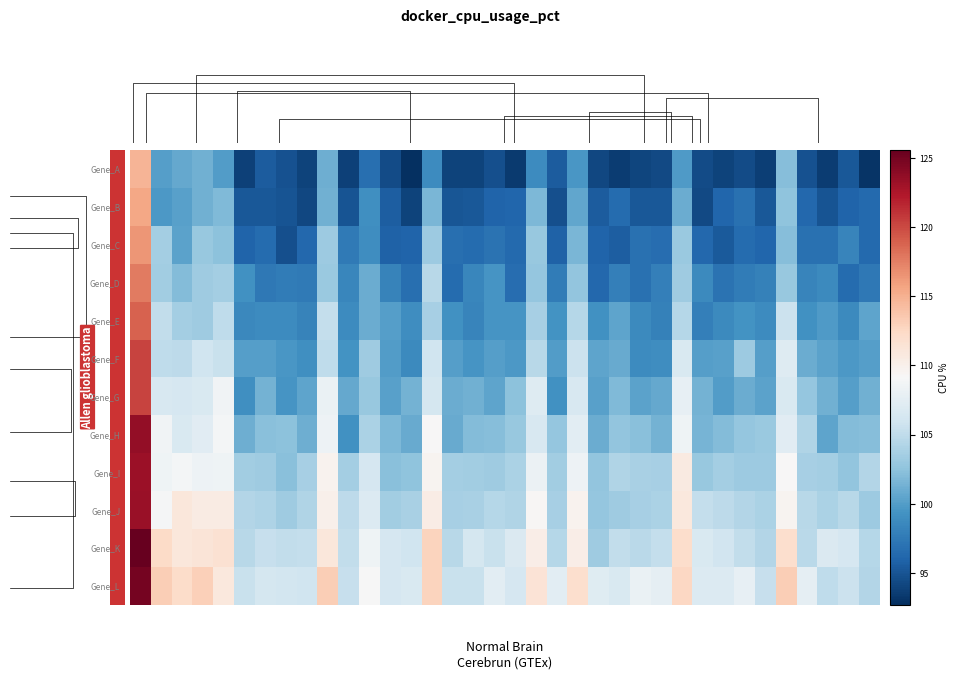

How many data points does each series have?

36